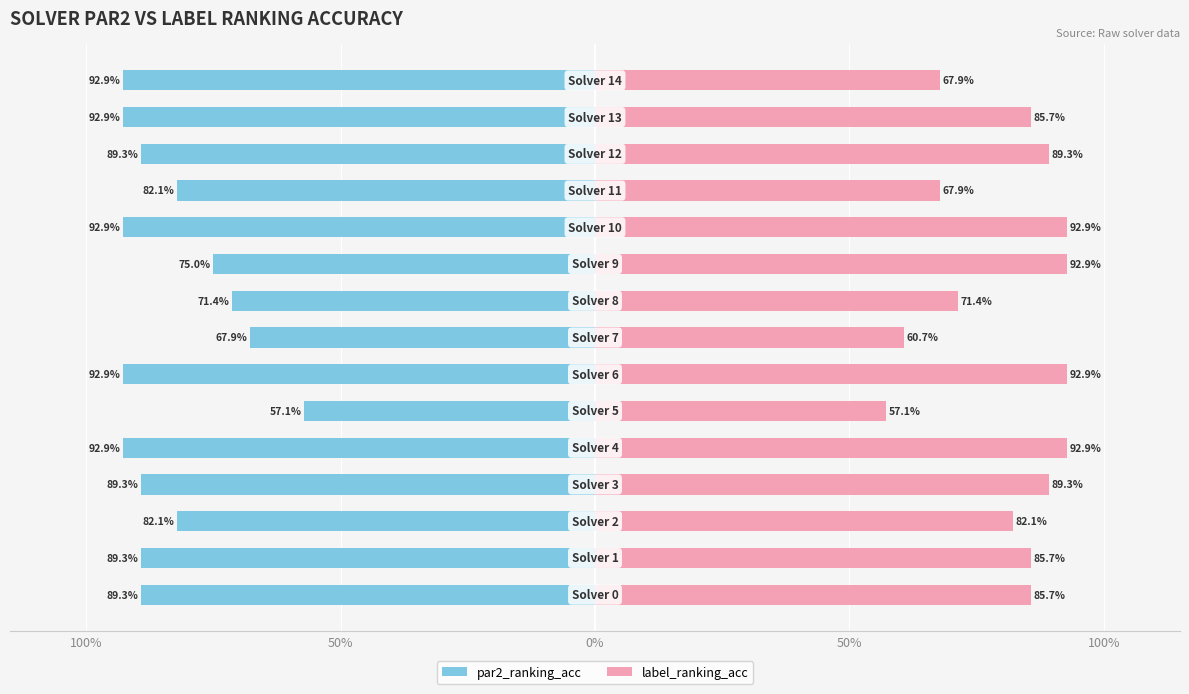

What is the difference between the maximum and minimum values in the label_ranking_acc series?

0.4